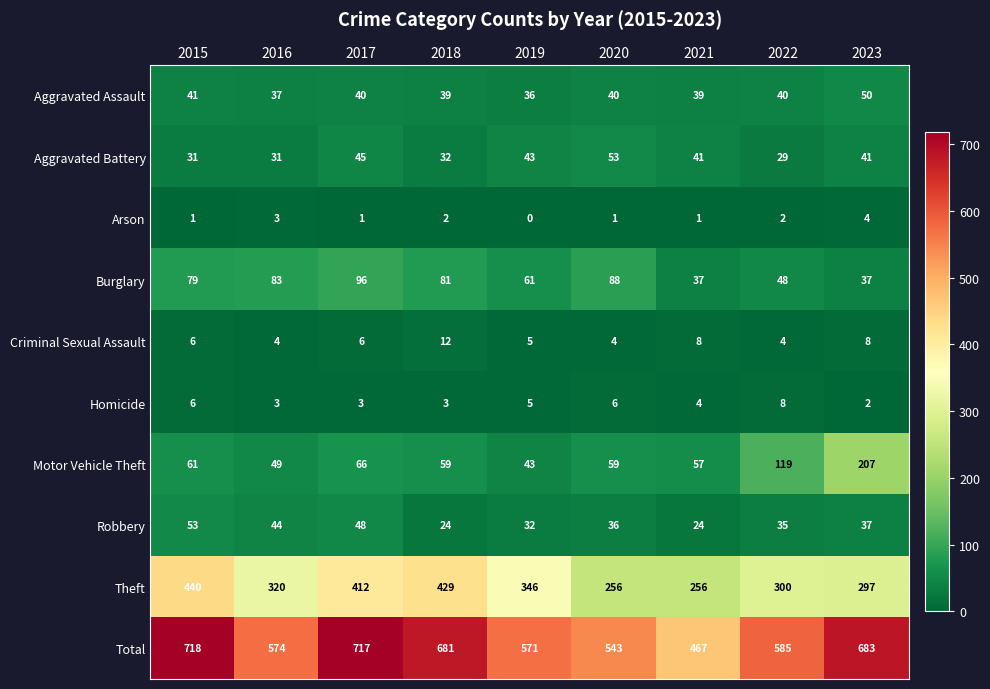

True or false: Burglary has a value of 16 at 2018.

False